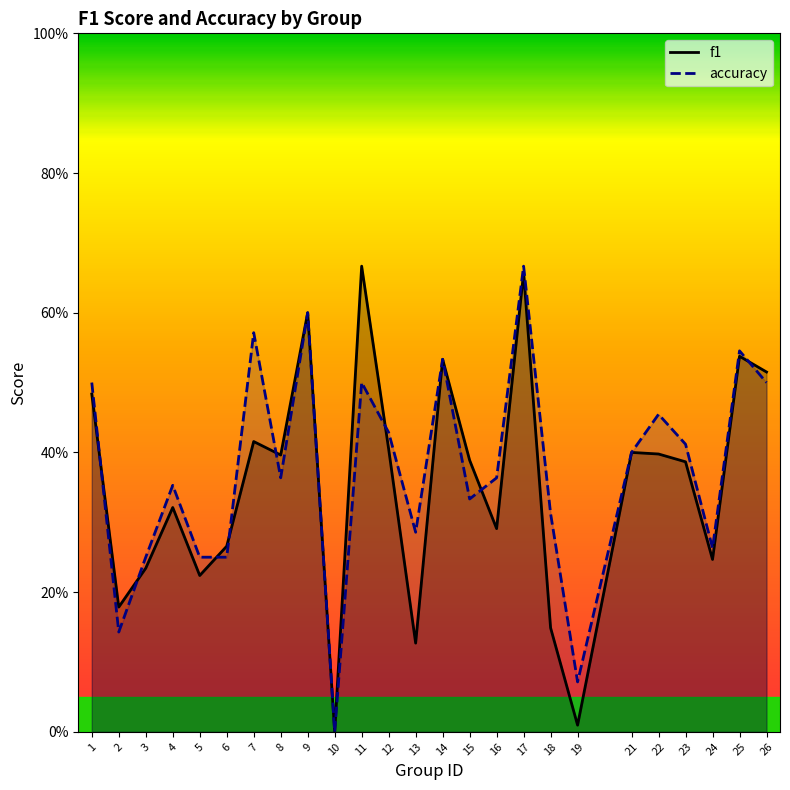

Which category has the lowest value across all series?

10